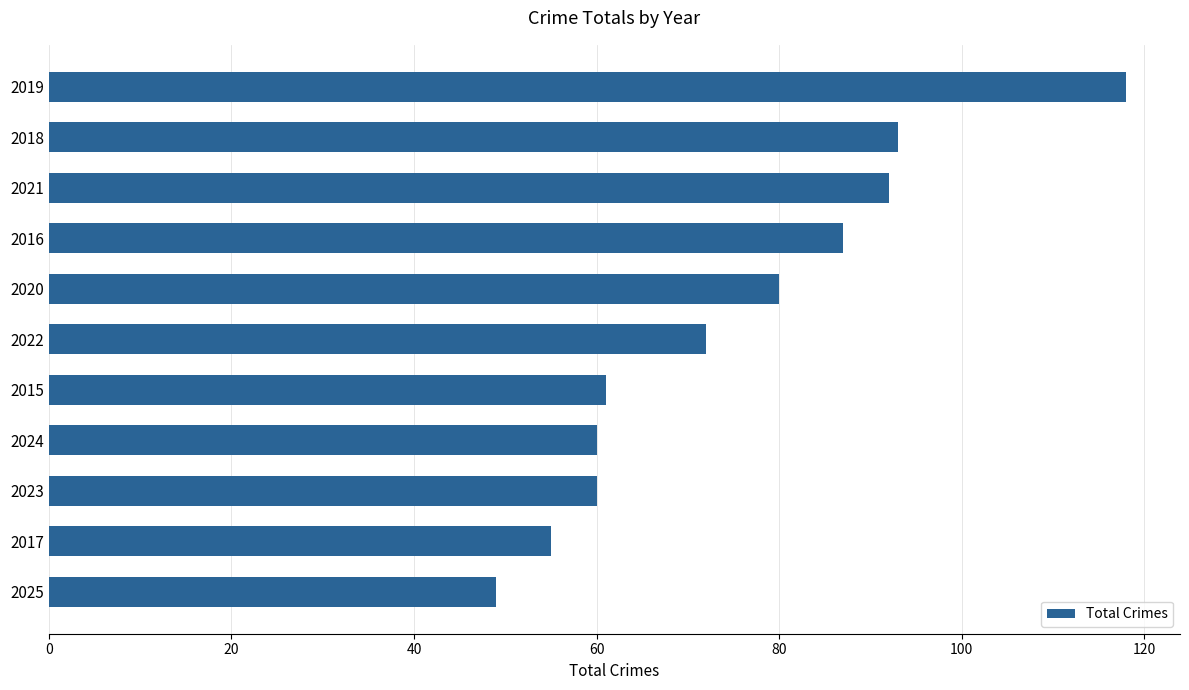

Read the value at 2022, to the nearest 10.

70